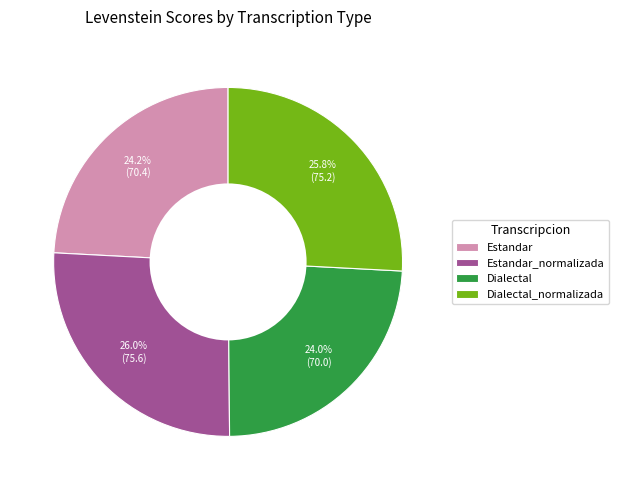

To the nearest percent, what is the average slice percentage?

25%